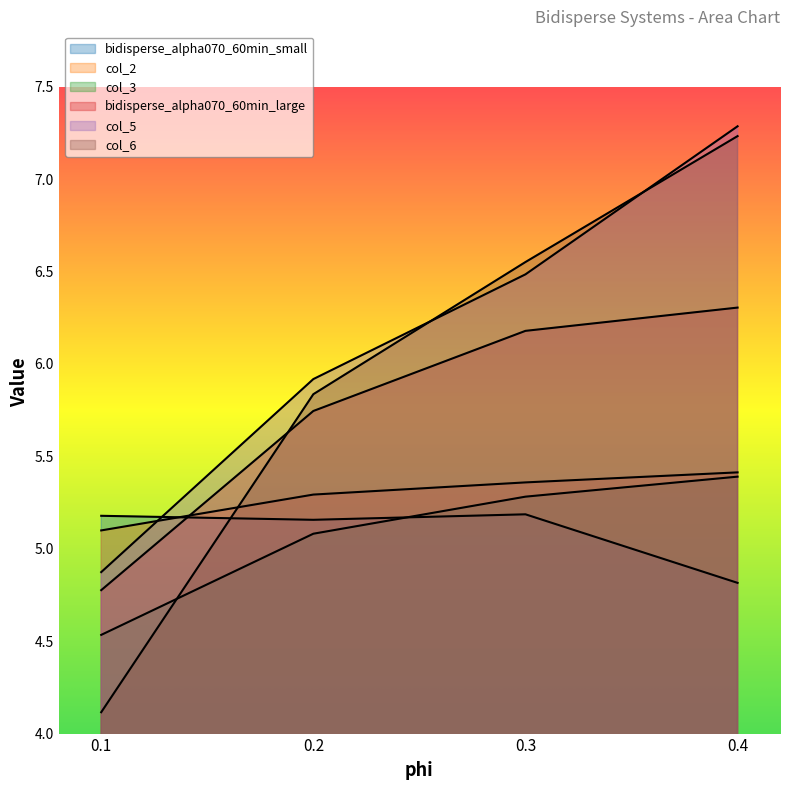

Which series changed the most between 0.3 and 0.4?

col_5